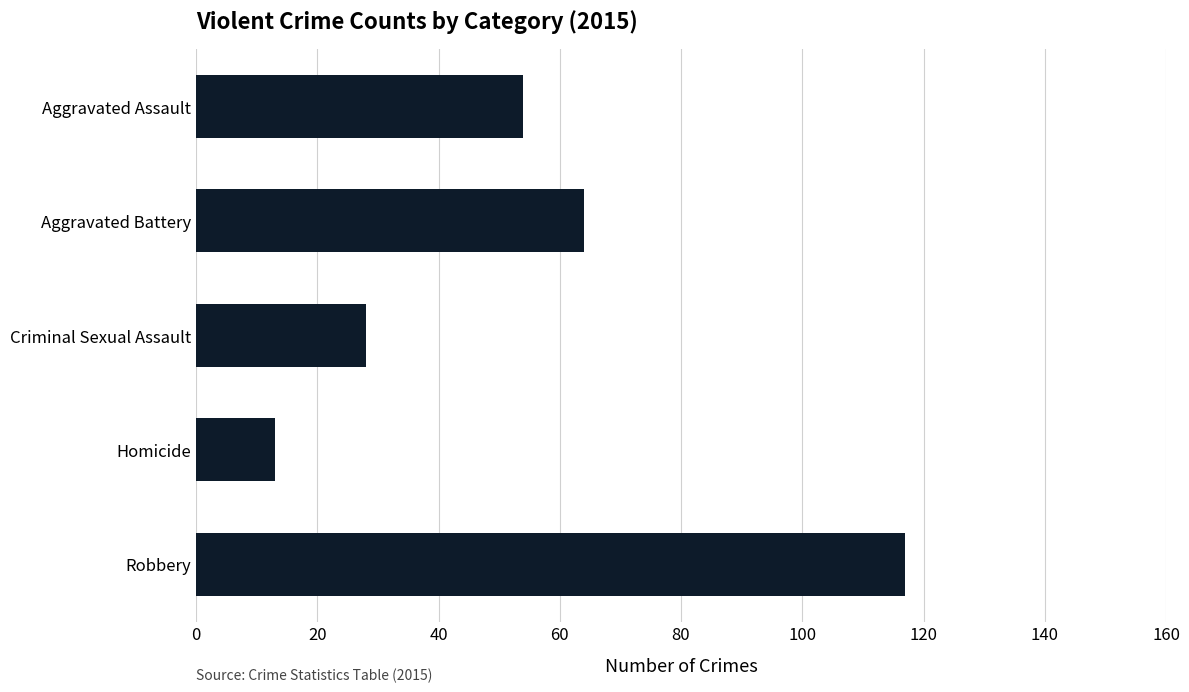

What is the difference between the maximum and minimum values?

104